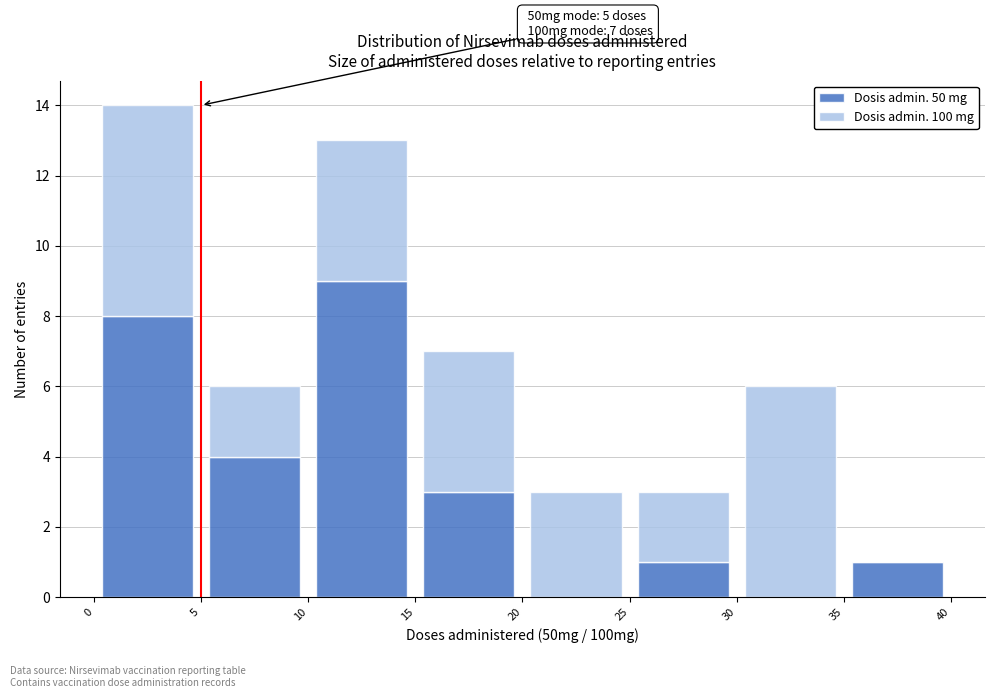

Which range on the x-axis has the tallest stacked bar (by total height)?

0 to 5